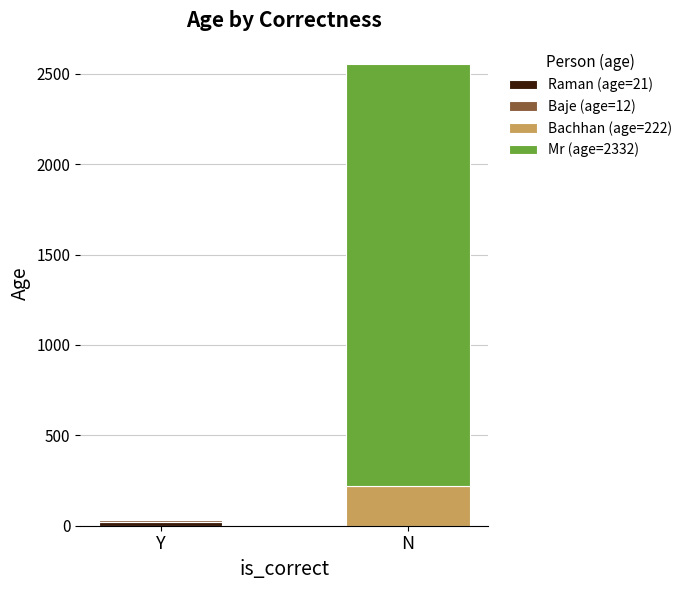

At which category is the sum across all series the highest?

N